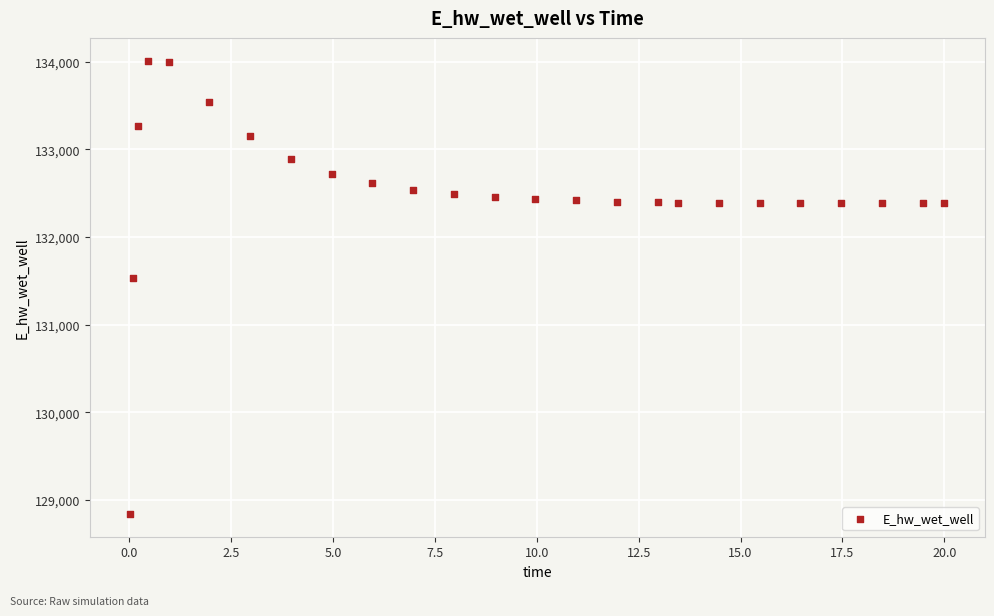

What Y value in the scatter plot is closest to 131425?

131536.9